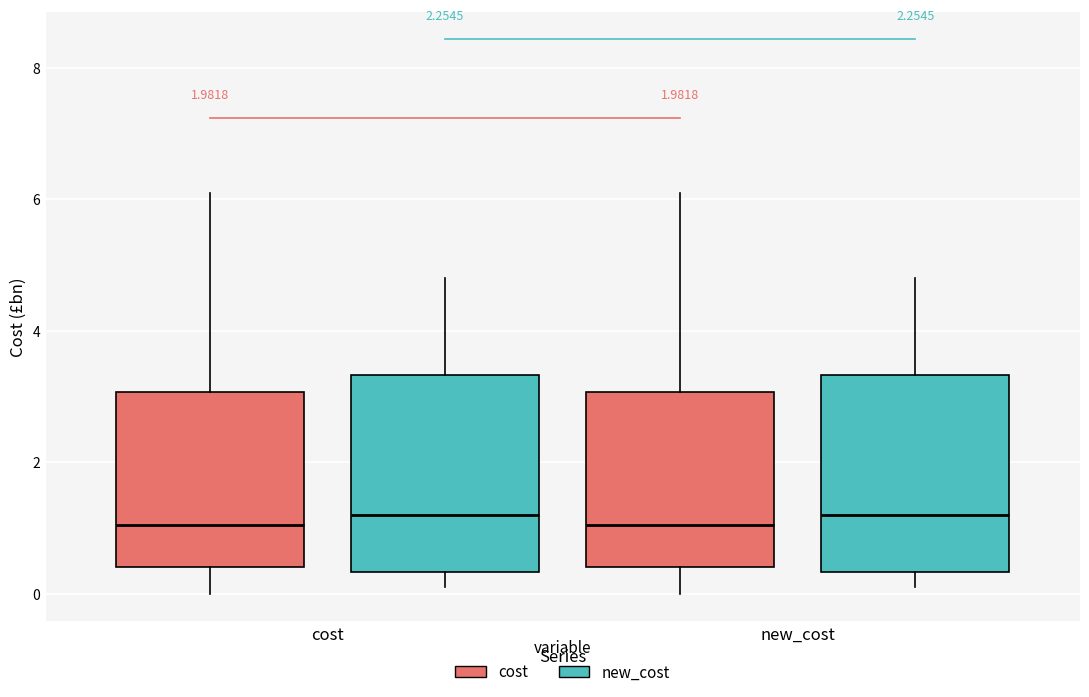

Reading left to right, read every box against the y-axis: the position of its median line, the range the box covers, and the ends of its whiskers. The values are not printed on the chart, so give them approximately, as read against the axis.

cost (cost): median 1.0, box 0.4 to 3.0, whiskers 0.0 to 6.2
cost (new_cost): median 1.2, box 0.4 to 3.4, whiskers 0.2 to 4.8
new_cost (cost): median 1.0, box 0.4 to 3.0, whiskers 0.0 to 6.2
new_cost (new_cost): median 1.2, box 0.4 to 3.4, whiskers 0.2 to 4.8